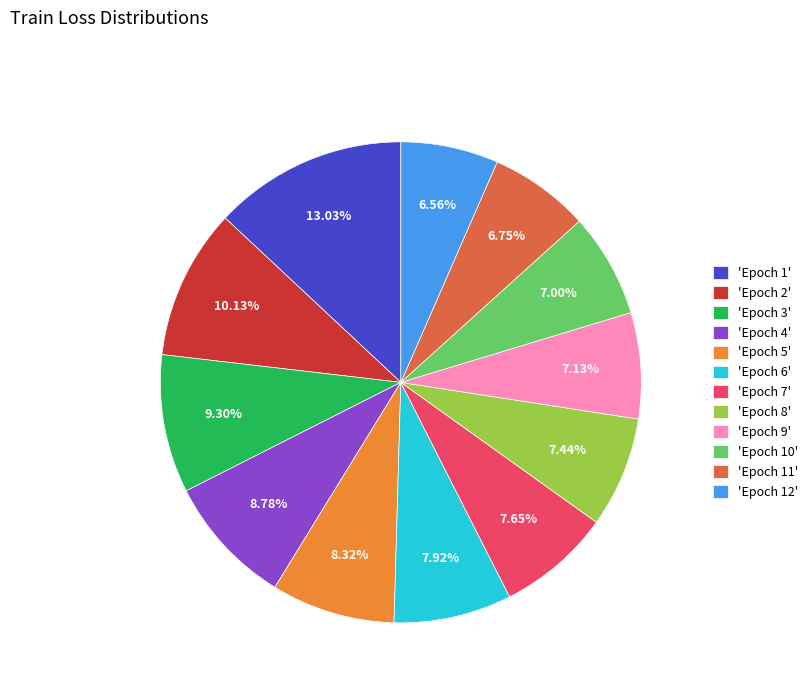

Do 'Epoch 12' and 'Epoch 8' together represent more than half of the pie?

No